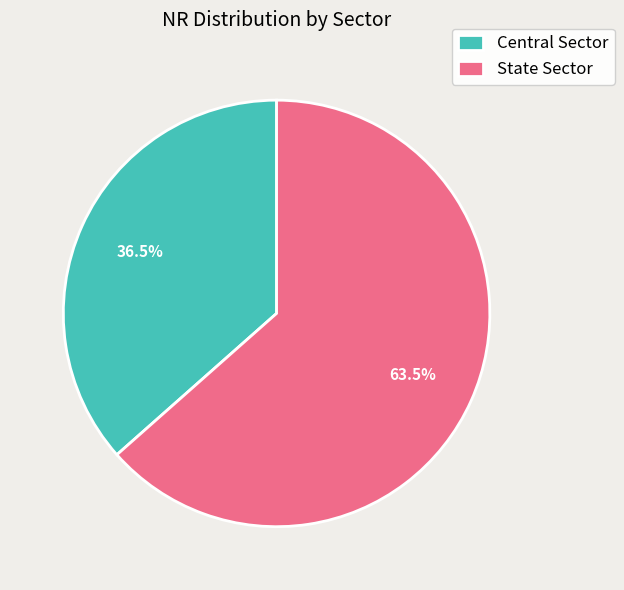

Which slice is the smallest?

Central Sector